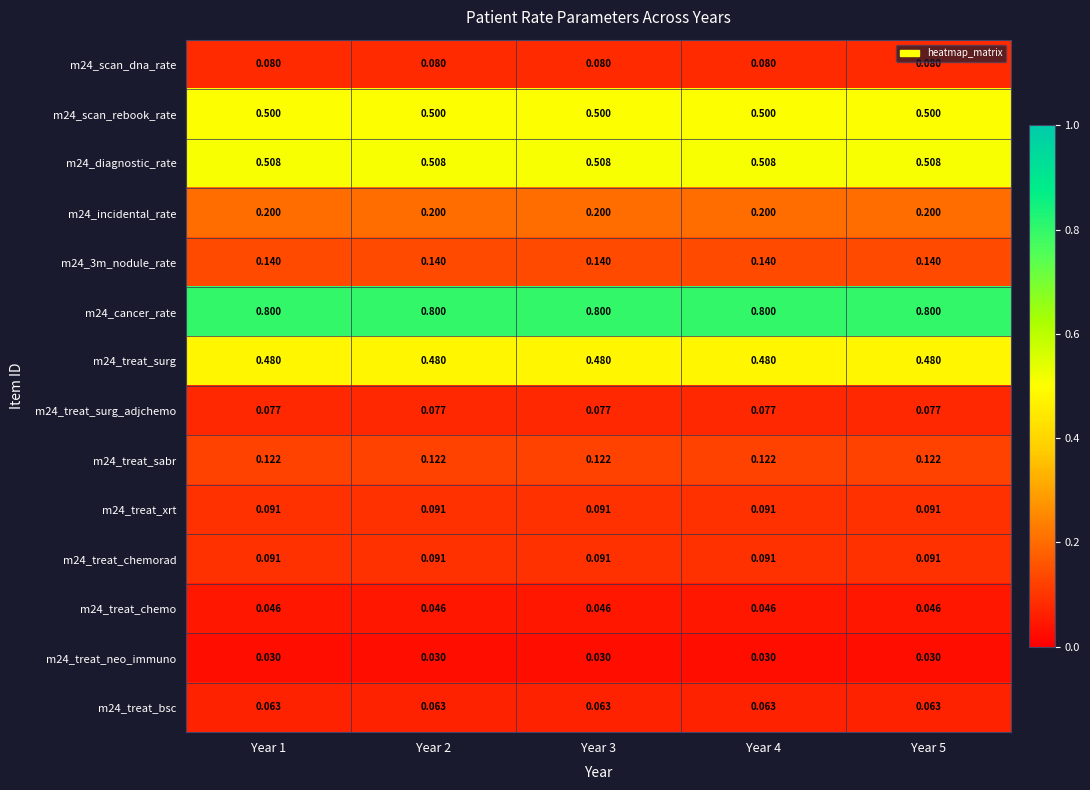

Is the value of m24_cancer_rate at Year 1 greater than the value of m24_diagnostic_rate at Year 4?

Yes